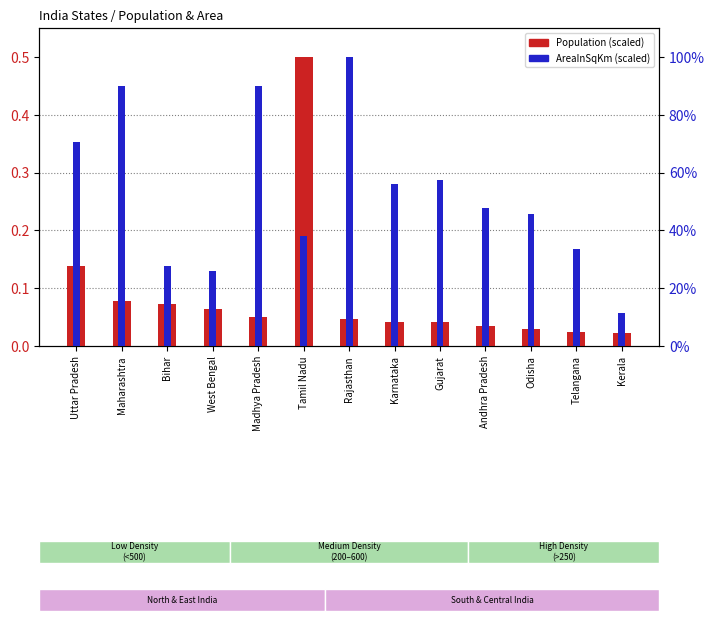

The Population (scaled) series shows 0.0 at Telangana. True or false?

False